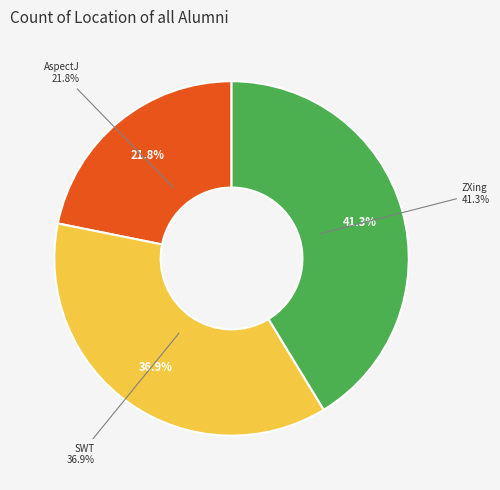

Is it true that SWT is 37% of the pie?

True